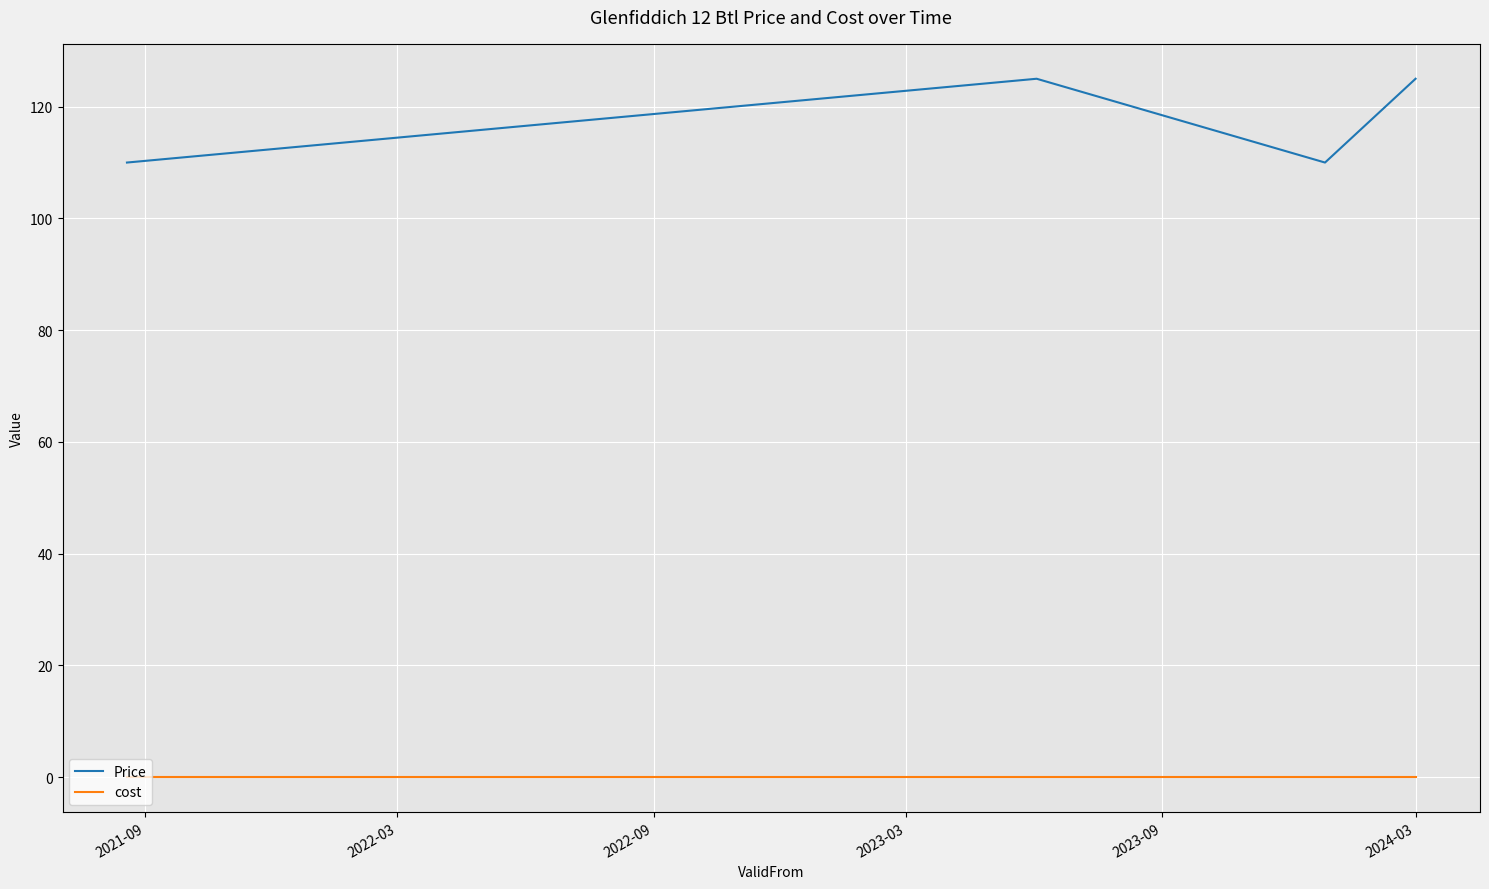

True or false: cost has more than 2 interior local peaks.

False